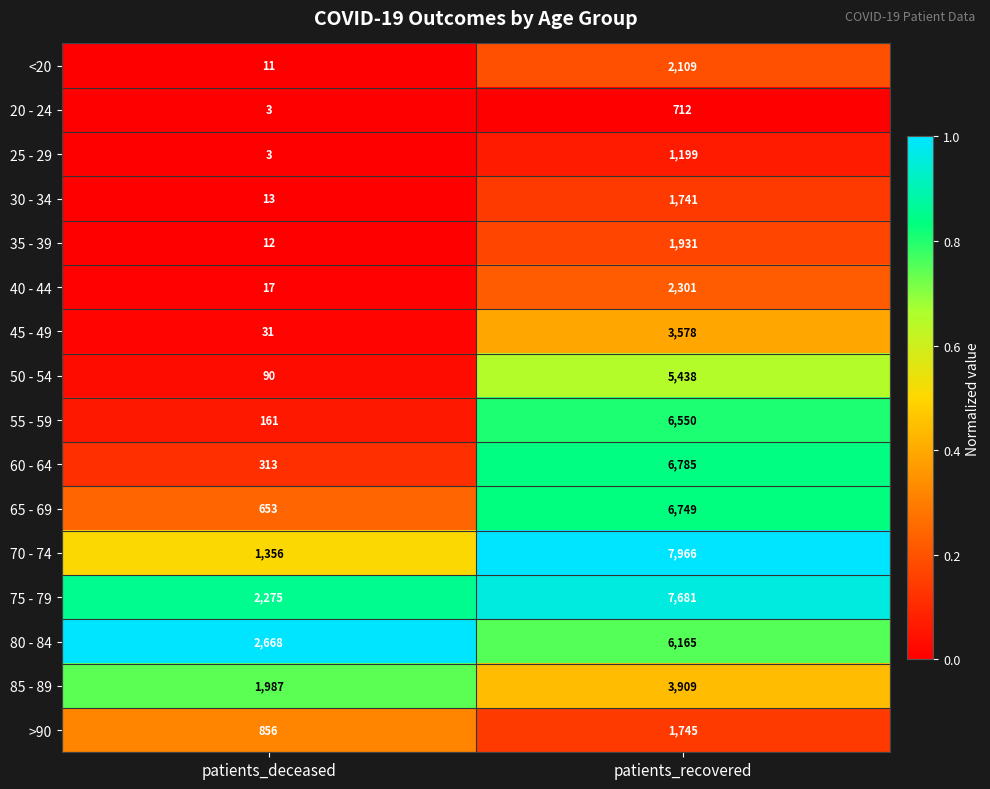

Which series has the widest spread of values?

70 - 74